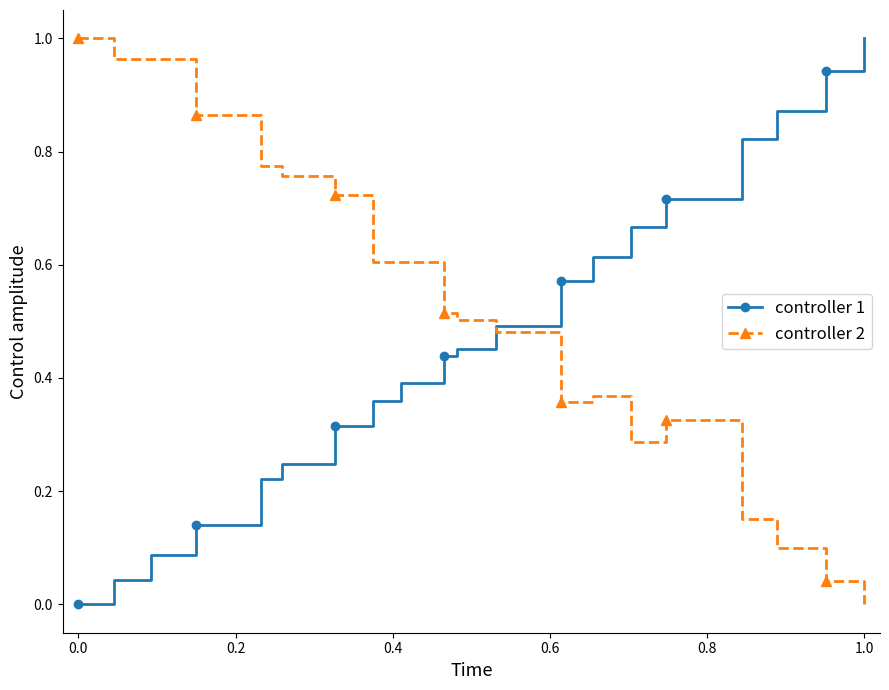

Rank the series by their average value, from highest to lowest.

controller 2, controller 1